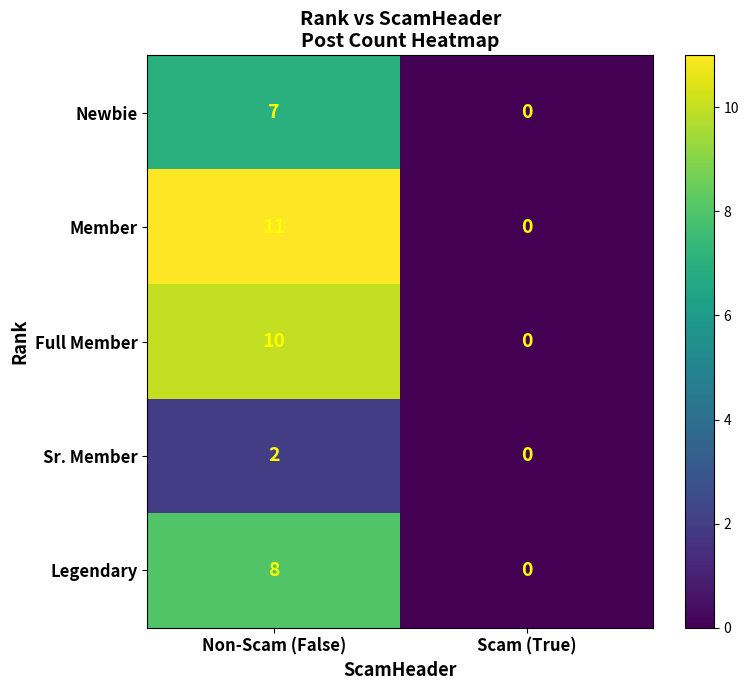

Read the Newbie value at Non-Scam (False).

7